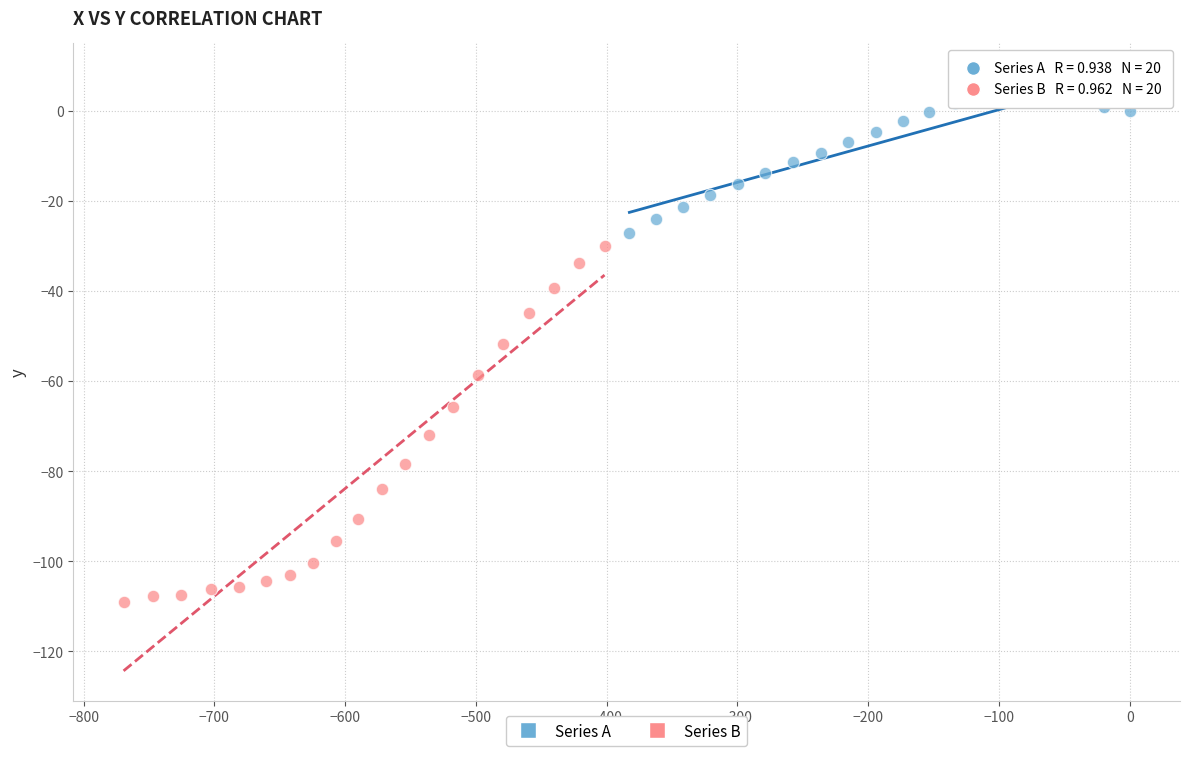

What are all the series names shown in the legend?

Series A, Series B